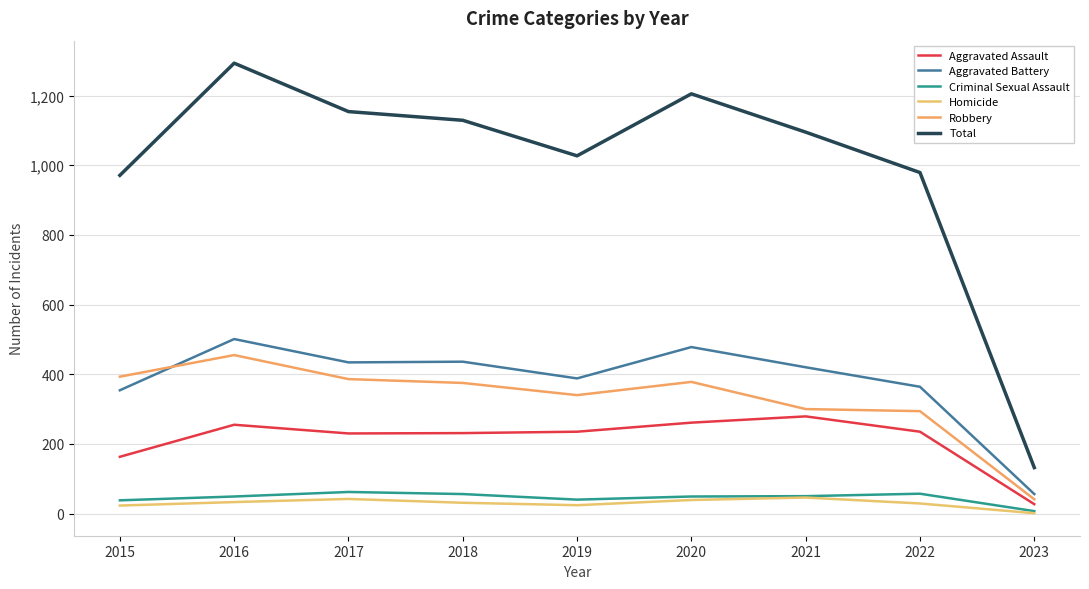

At 2022, list the series in order from smallest to largest.

Homicide, Criminal Sexual Assault, Aggravated Assault, Robbery, Aggravated Battery, Total